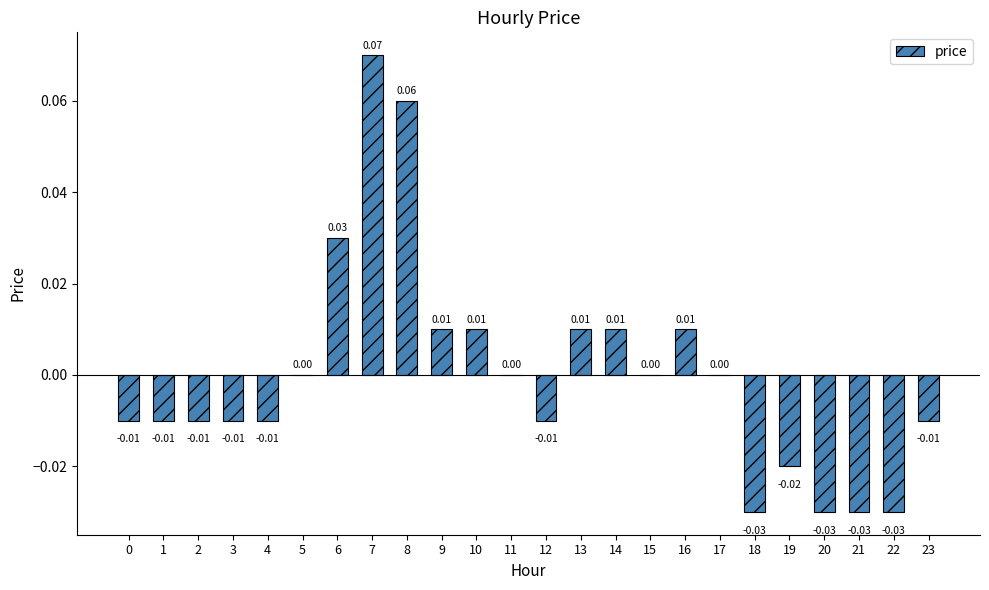

Between 10 and 4, which is larger?

10